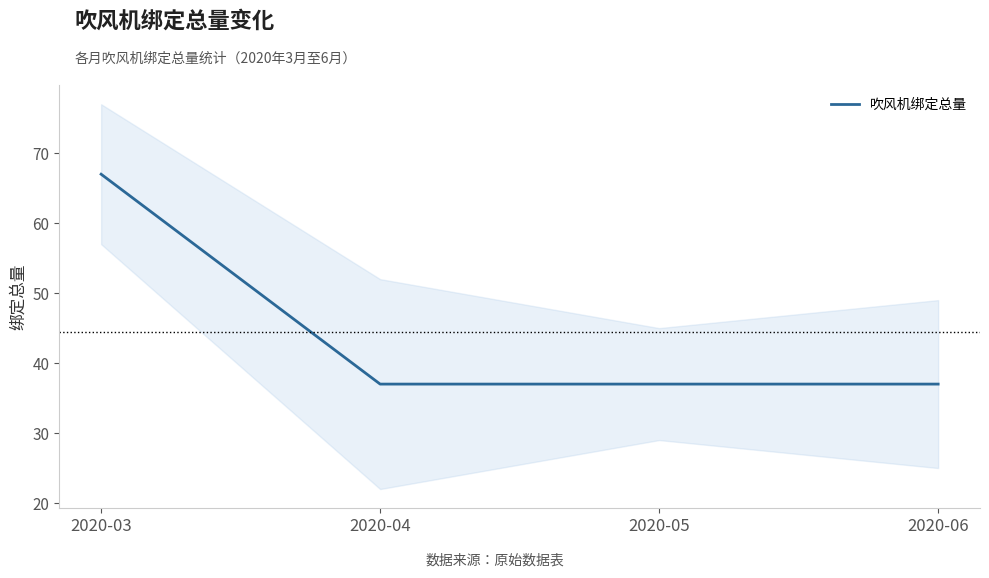

True or false: the data shows 67 at 2020-03.

True